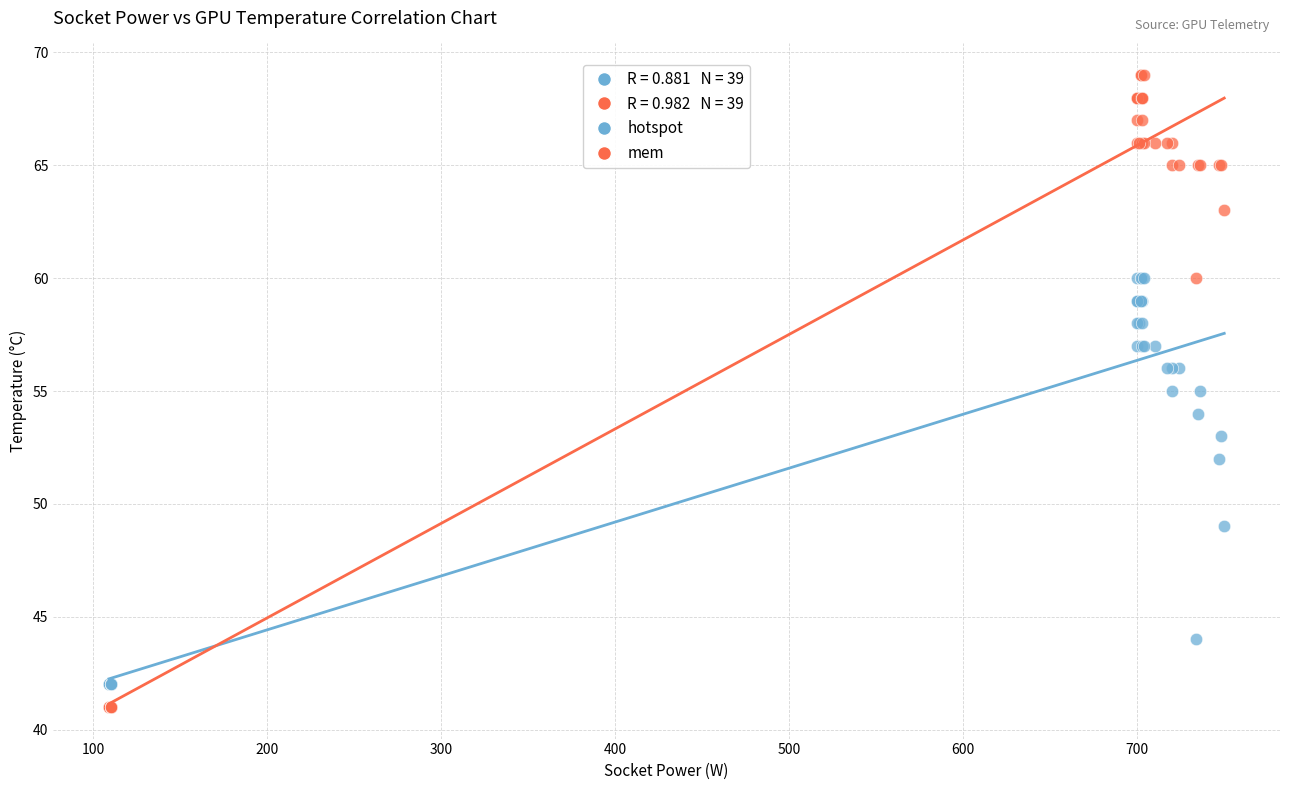

In the hotspot series, what Y value is closest to 51?

52